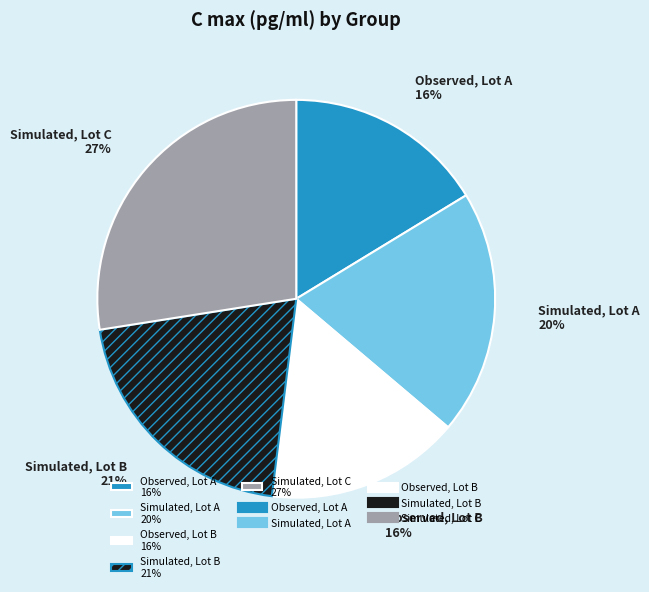

Is the sum of Simulated, Lot A 20% and Observed, Lot B 16% greater than half?

No